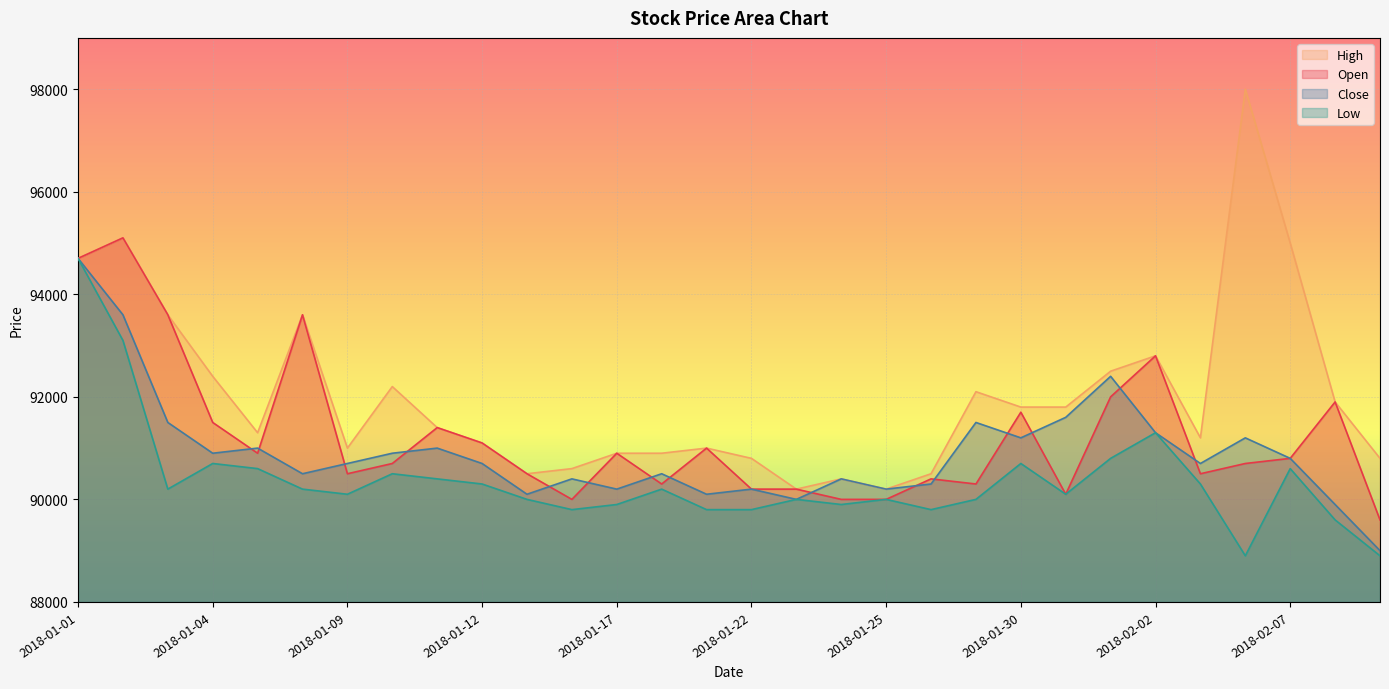

Reading left to right, what are all the values shown in this chart?

Open: 2018-01-01=94700	2018-01-02=95100	2018-01-03=93600	2018-01-04=91500	2018-01-05=90900	2018-01-08=93600	2018-01-09=90500	2018-01-10=90700	2018-01-11=91400	2018-01-12=91100	2018-01-15=90500	2018-01-16=90000	2018-01-17=90900	2018-01-18=90300	2018-01-19=91000	2018-01-22=90200	2018-01-23=90200	2018-01-24=90000	2018-01-25=90000	2018-01-26=90400	2018-01-29=90300	2018-01-30=91700	2018-01-31=90100	2018-02-01=92000	2018-02-02=92800	2018-02-05=90500	2018-02-06=90700	2018-02-07=90800	2018-02-08=91900	2018-02-09=89600
High: 2018-01-01=94700	2018-01-02=95100	2018-01-03=93600	2018-01-04=92400	2018-01-05=91300	2018-01-08=93600	2018-01-09=91000	2018-01-10=92200	2018-01-11=91400	2018-01-12=91100	2018-01-15=90500	2018-01-16=90600	2018-01-17=90900	2018-01-18=90900	2018-01-19=91000	2018-01-22=90800	2018-01-23=90200	2018-01-24=90400	2018-01-25=90200	2018-01-26=90500	2018-01-29=92100	2018-01-30=91800	2018-01-31=91800	2018-02-01=92500	2018-02-02=92800	2018-02-05=91200	2018-02-06=98000	2018-02-07=95000	2018-02-08=91900	2018-02-09=90800
Low: 2018-01-01=94700	2018-01-02=93100	2018-01-03=90200	2018-01-04=90700	2018-01-05=90600	2018-01-08=90200	2018-01-09=90100	2018-01-10=90500	2018-01-11=90400	2018-01-12=90300	2018-01-15=90000	2018-01-16=89800	2018-01-17=89900	2018-01-18=90200	2018-01-19=89800	2018-01-22=89800	2018-01-23=90000	2018-01-24=89900	2018-01-25=90000	2018-01-26=89800	2018-01-29=90000	2018-01-30=90700	2018-01-31=90100	2018-02-01=90800	2018-02-02=91300	2018-02-05=90300	2018-02-06=88900	2018-02-07=90600	2018-02-08=89600	2018-02-09=88900
Close: 2018-01-01=94700	2018-01-02=93600	2018-01-03=91500	2018-01-04=90900	2018-01-05=91000	2018-01-08=90500	2018-01-09=90700	2018-01-10=90900	2018-01-11=91000	2018-01-12=90700	2018-01-15=90100	2018-01-16=90400	2018-01-17=90200	2018-01-18=90500	2018-01-19=90100	2018-01-22=90200	2018-01-23=90000	2018-01-24=90400	2018-01-25=90200	2018-01-26=90300	2018-01-29=91500	2018-01-30=91200	2018-01-31=91600	2018-02-01=92400	2018-02-02=91300	2018-02-05=90700	2018-02-06=91200	2018-02-07=90800	2018-02-08=89900	2018-02-09=89000